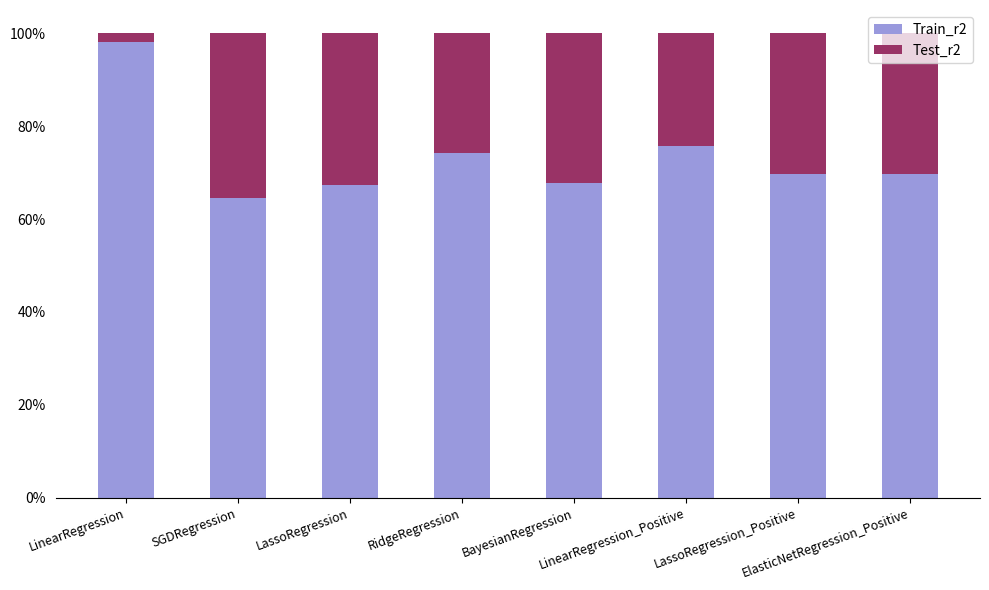

What are all the series names shown in the legend?

Train_r2, Test_r2